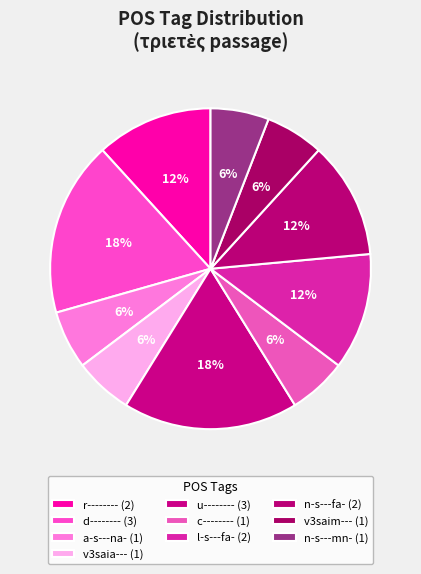

How many segments does this pie chart have?

10